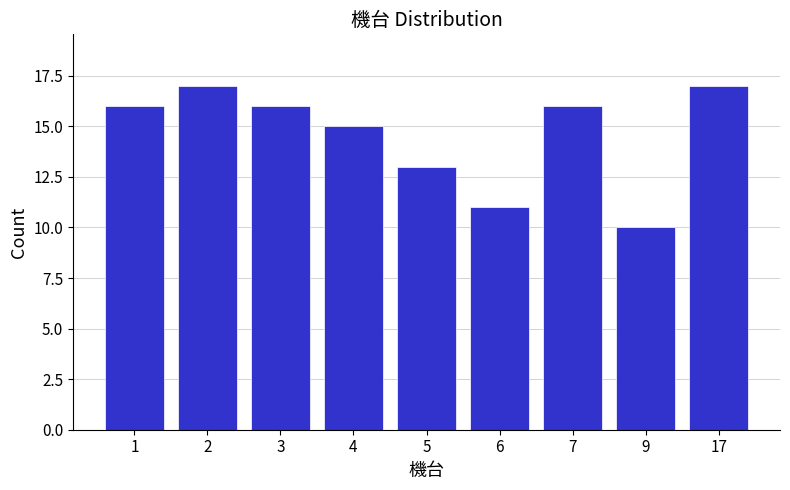

Reading left to right, list all the values displayed in this chart.

1=16	2=17	3=16	4=15	5=13	6=11	7=16	9=10	17=17